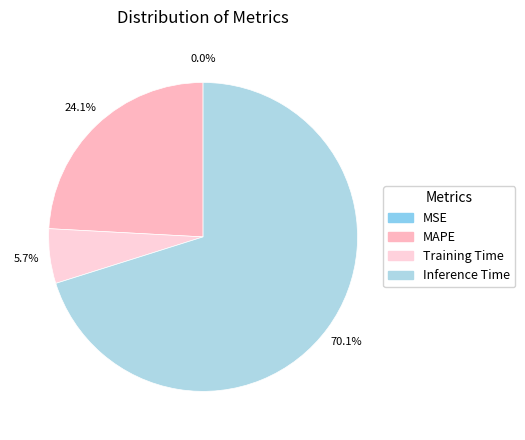

Combined, do MAPE and Inference Time account for over 50%?

Yes